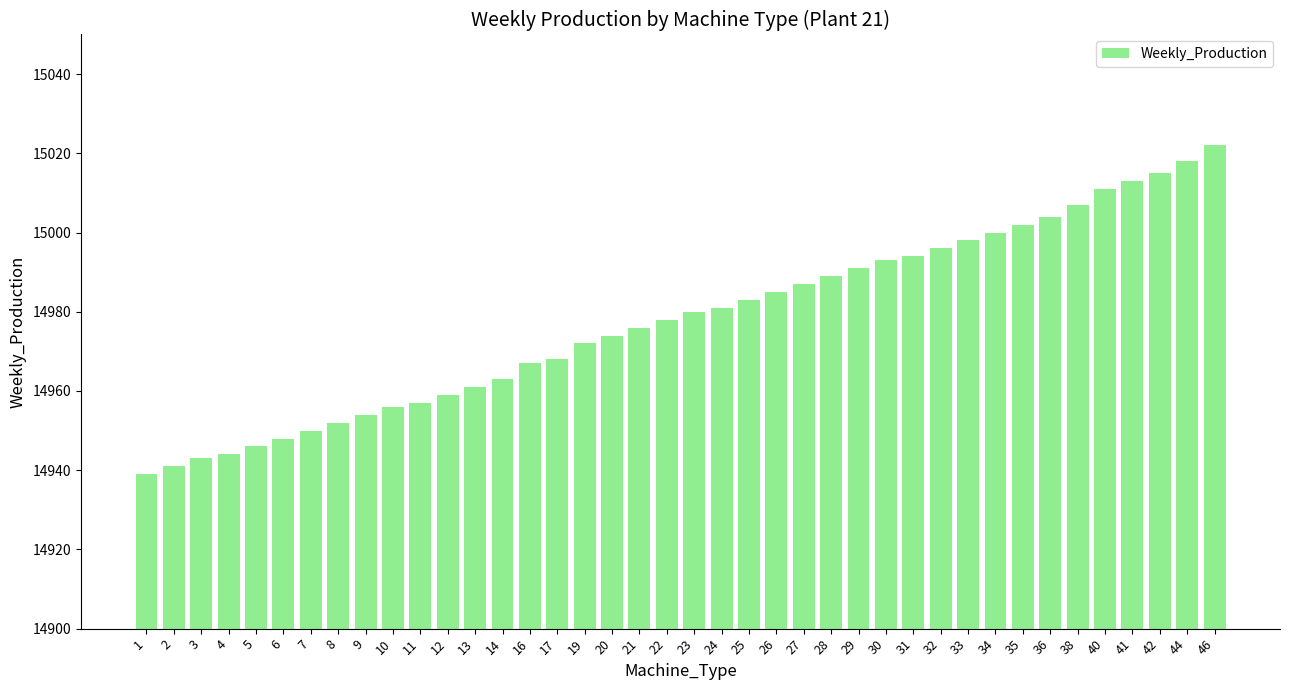

What is the greatest value displayed?

15022